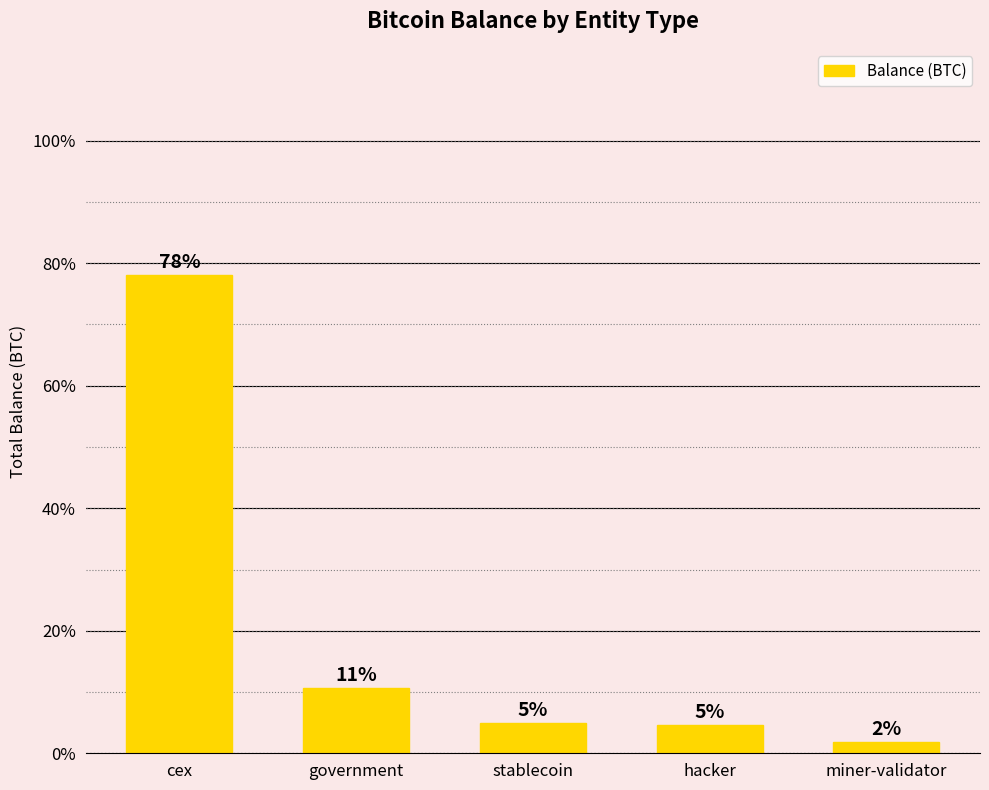

Does the chart contain any negative values?

No